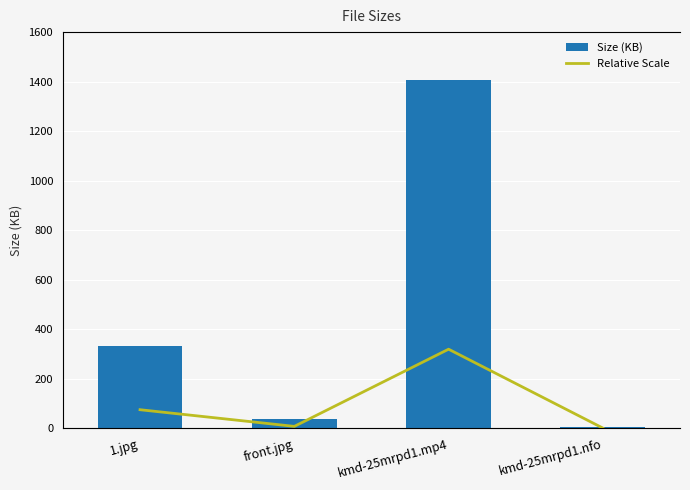

Count the number of data series in this chart.

2